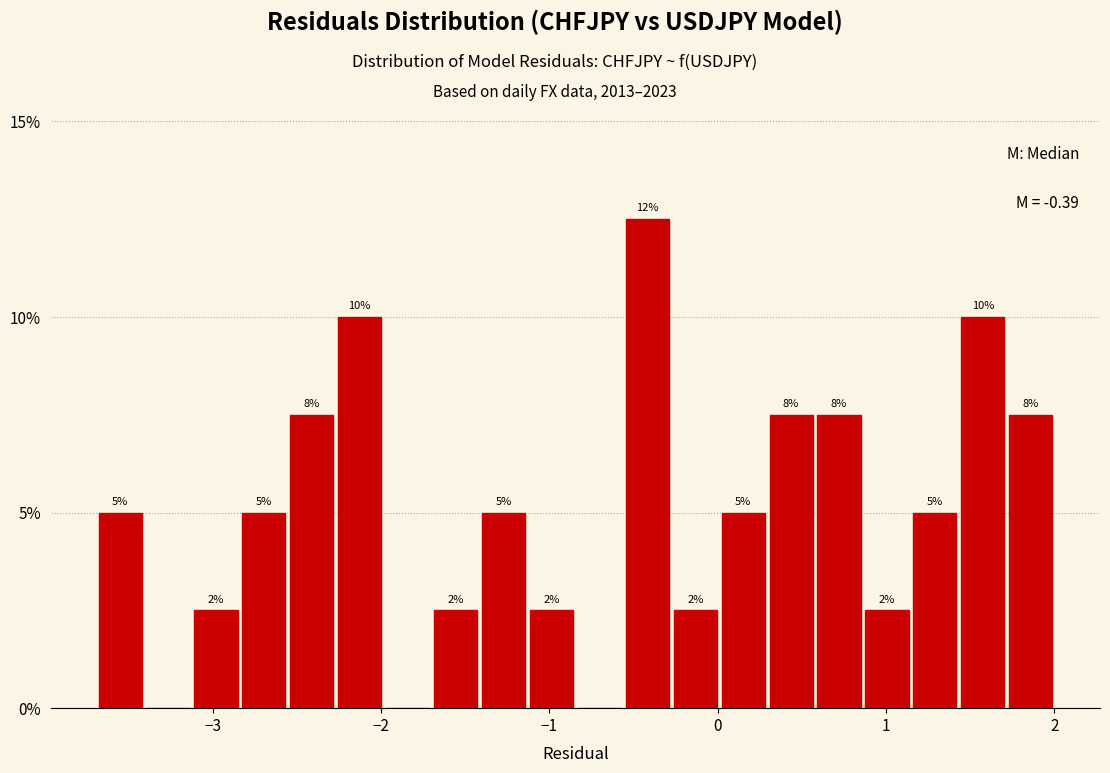

Read against the x-axis, roughly where is the centre of the tallest bar?

-0.4